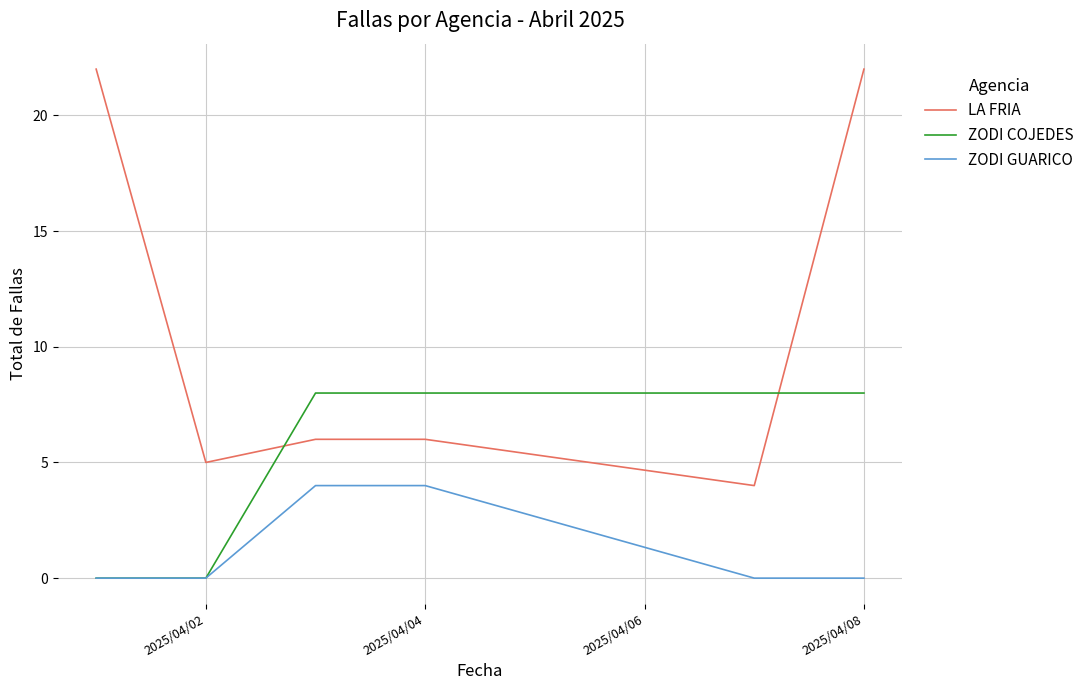

Reading left to right, list all the values displayed in this chart.

LA FRIA: 22	5	6	6	4	22
ZODI COJEDES: 0	0	8	8	8	8
ZODI GUARICO: 0	0	4	4	0	0